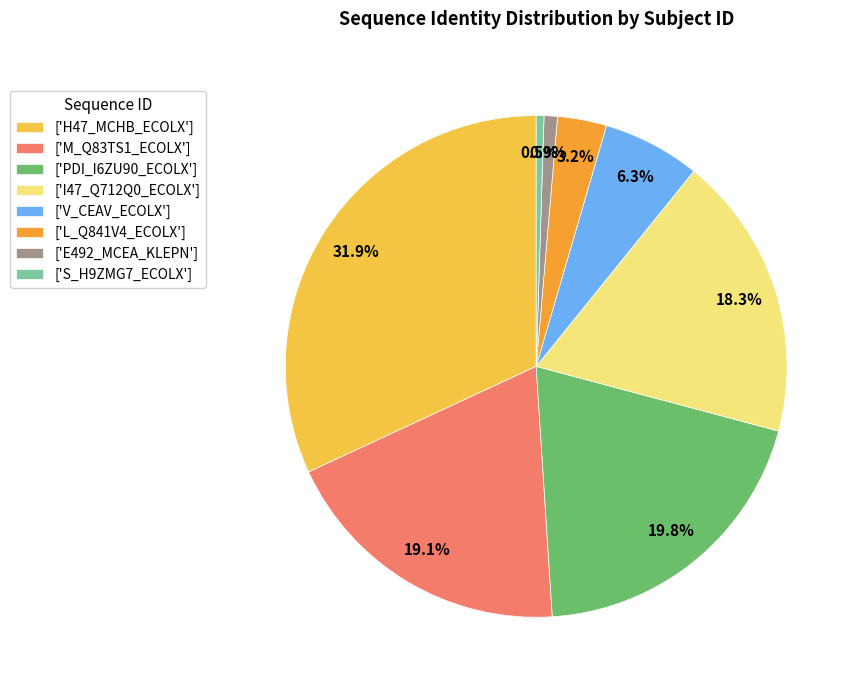

Is there any slice that represents more than half of the pie?

No